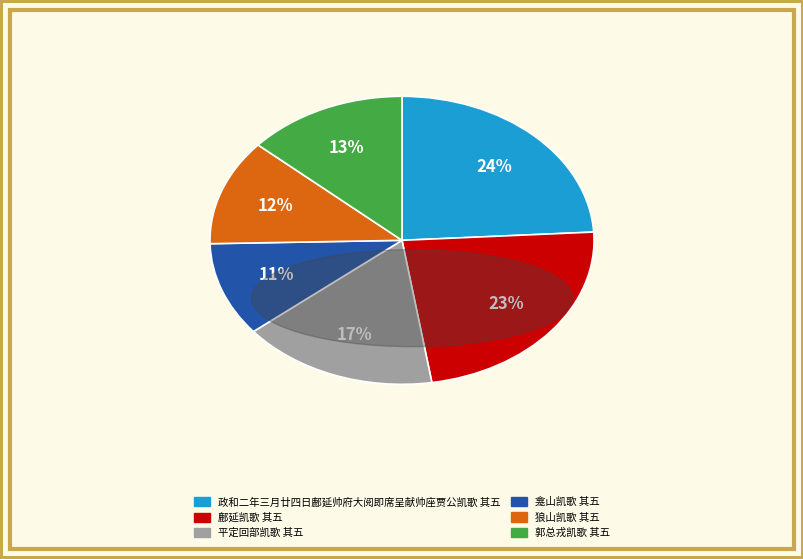

Combined, do 平定回部凯歌 其五 and 政和二年三月廿四日鄜延帅府大阅即席呈献帅座贾公凯歌 其五 account for over 50%?

No